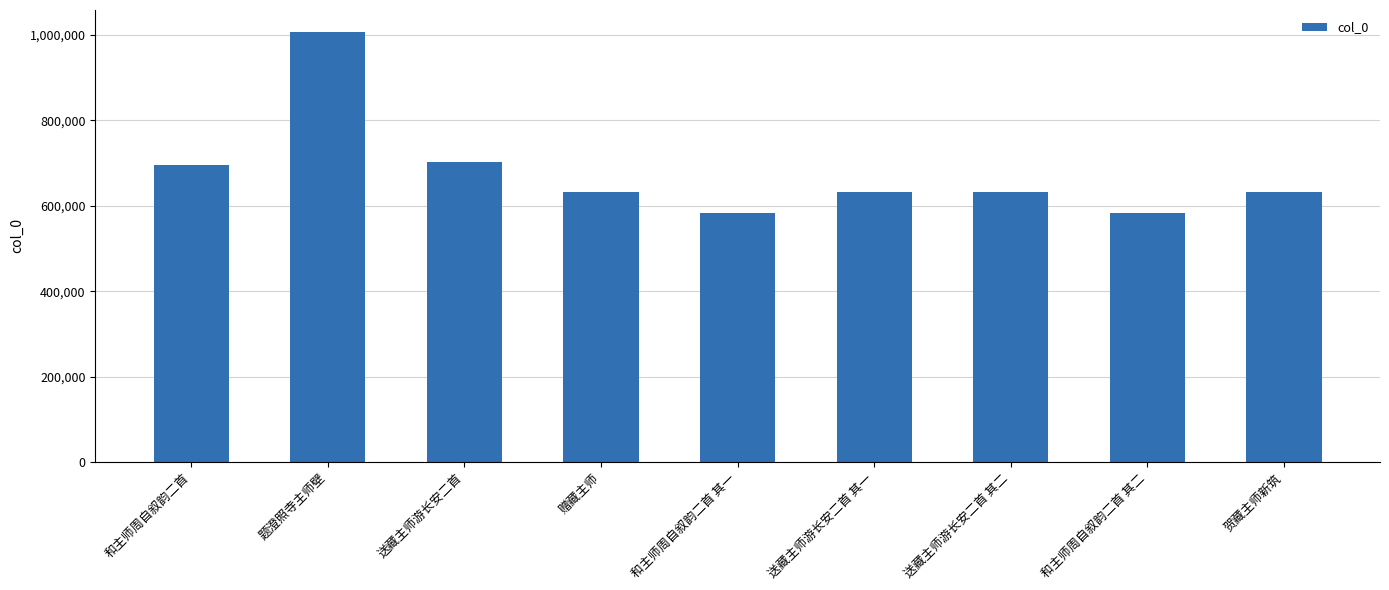

What position from the right is 和主师周自叙韵二首?

9